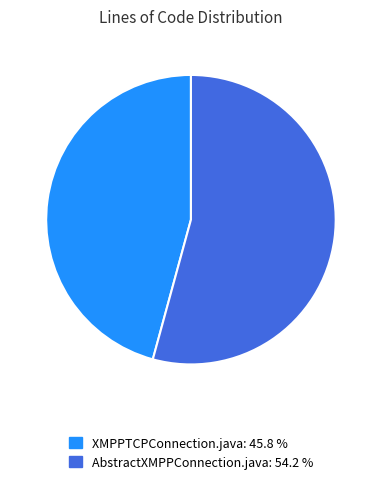

Do XMPPTCPConnection.java and AbstractXMPPConnection.java together represent more than half of the pie?

Yes